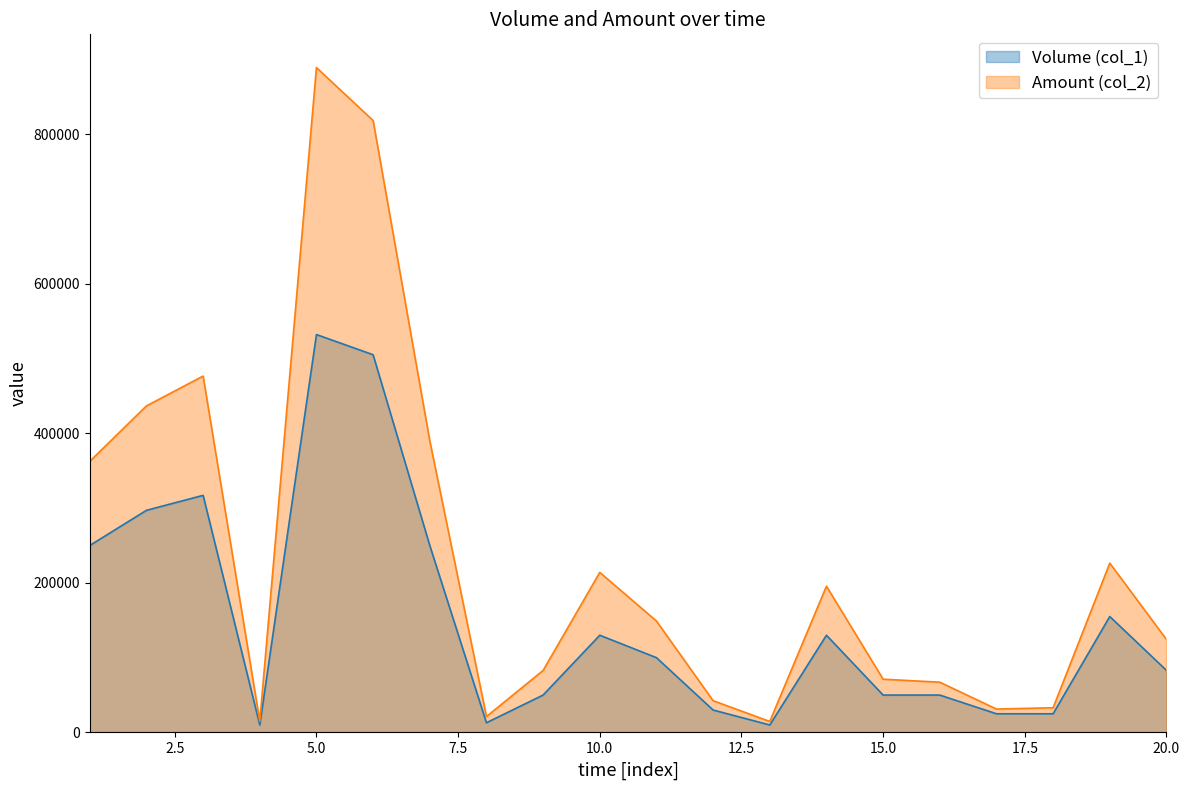

What are all the series names shown in the legend?

Volume (col_1), Amount (col_2)